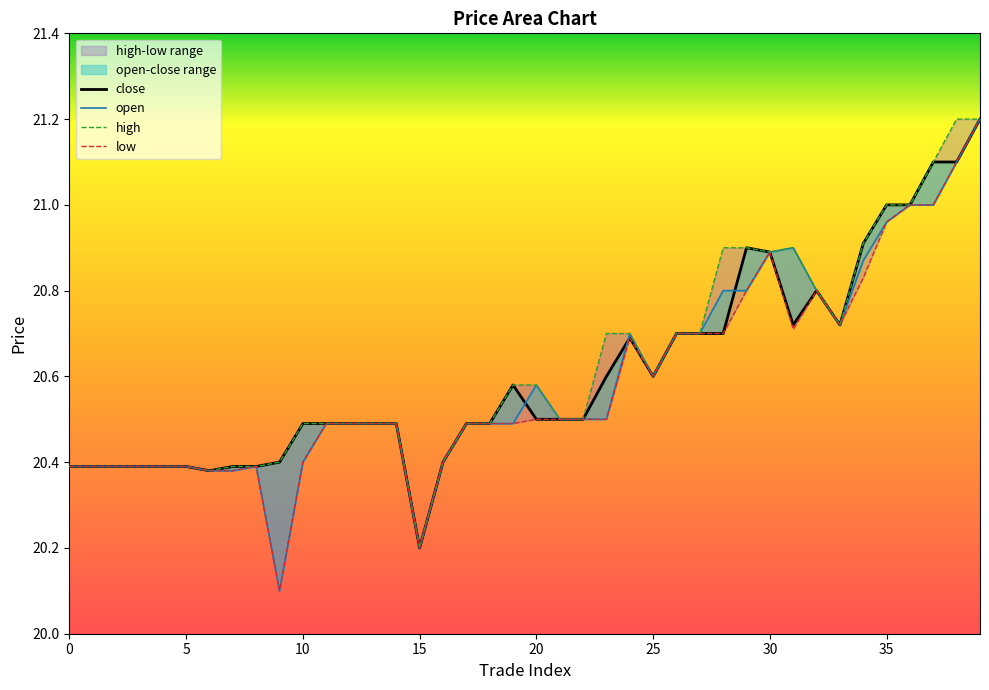

Rank the series by their maximum value, from lowest to highest.

close, open, high, low